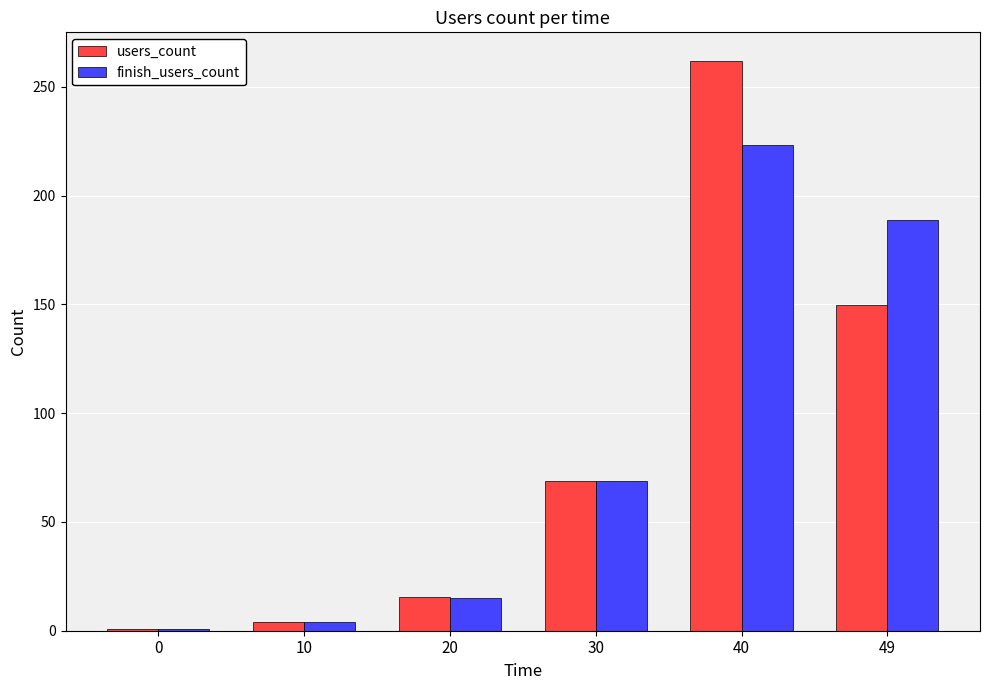

Are the bars grouped side by side (vs. stacked)?

Yes